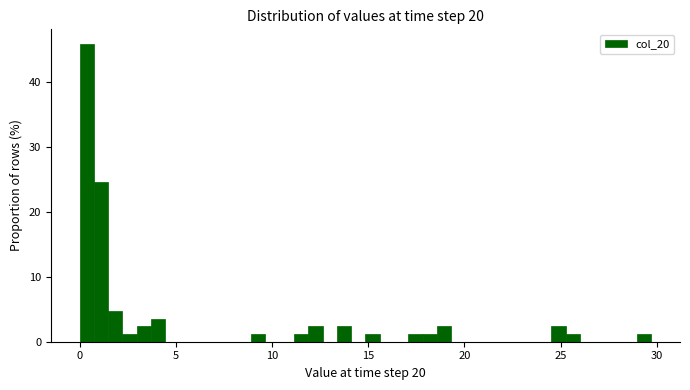

Around what value on the x-axis is the tallest bar? Give the approximate position of its centre, as read against the axis.

0.5